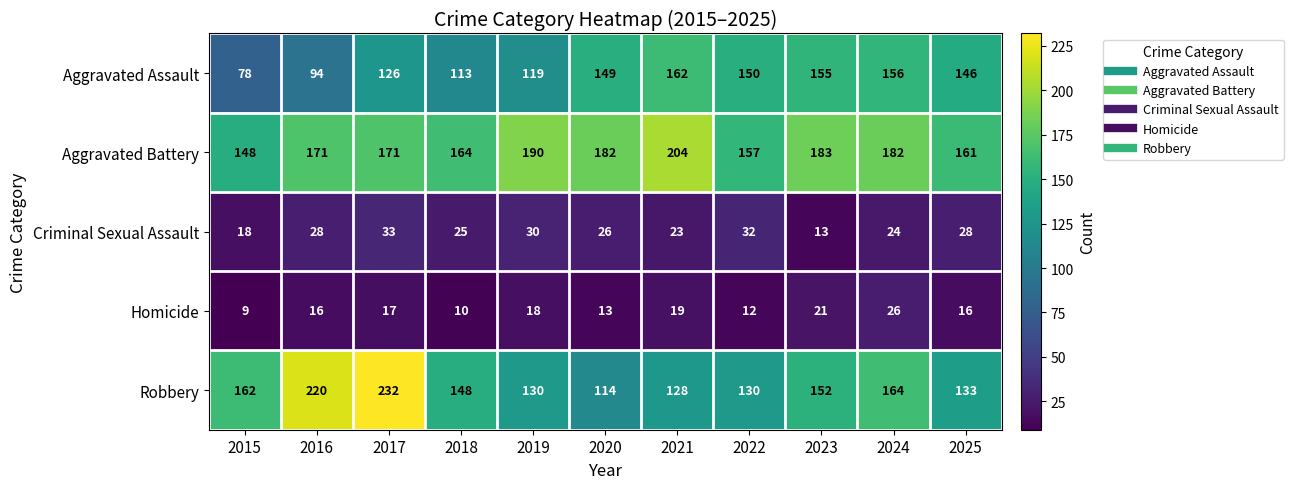

True or false: Aggravated Assault has a value of 79 at 2025.

False